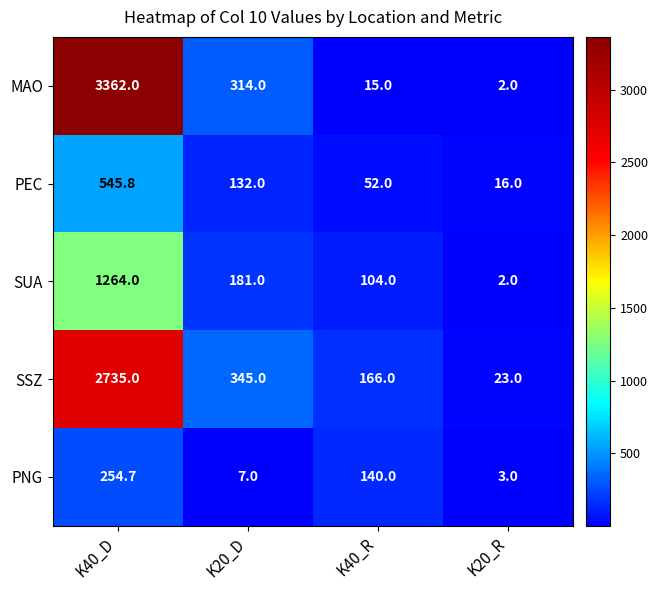

At how many categories does at least one series exceed 1654?

1